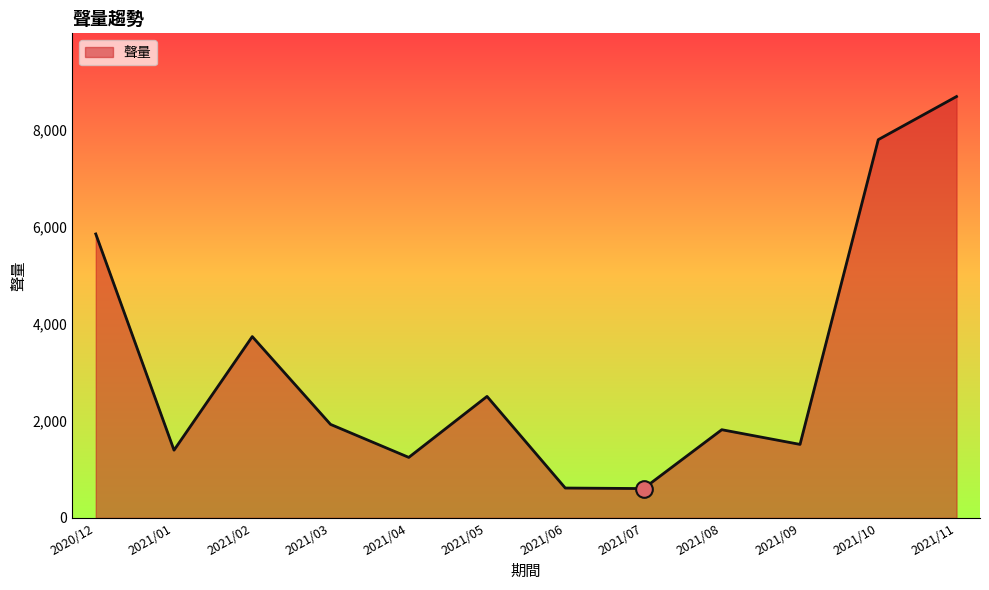

True or false: the data has more than 2 interior local peaks.

True